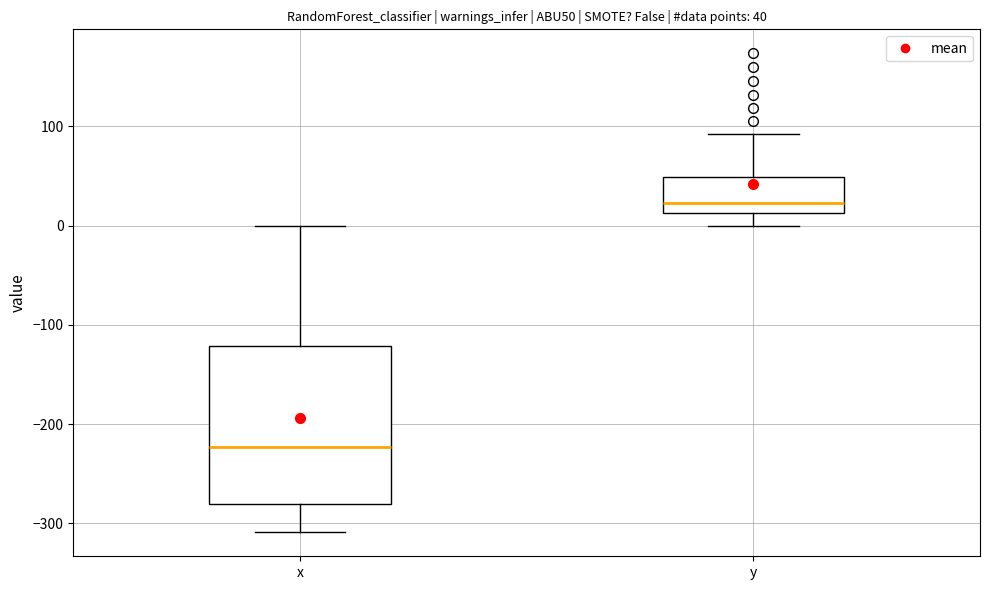

Which box is the tallest, from its lower edge to its upper edge?

x